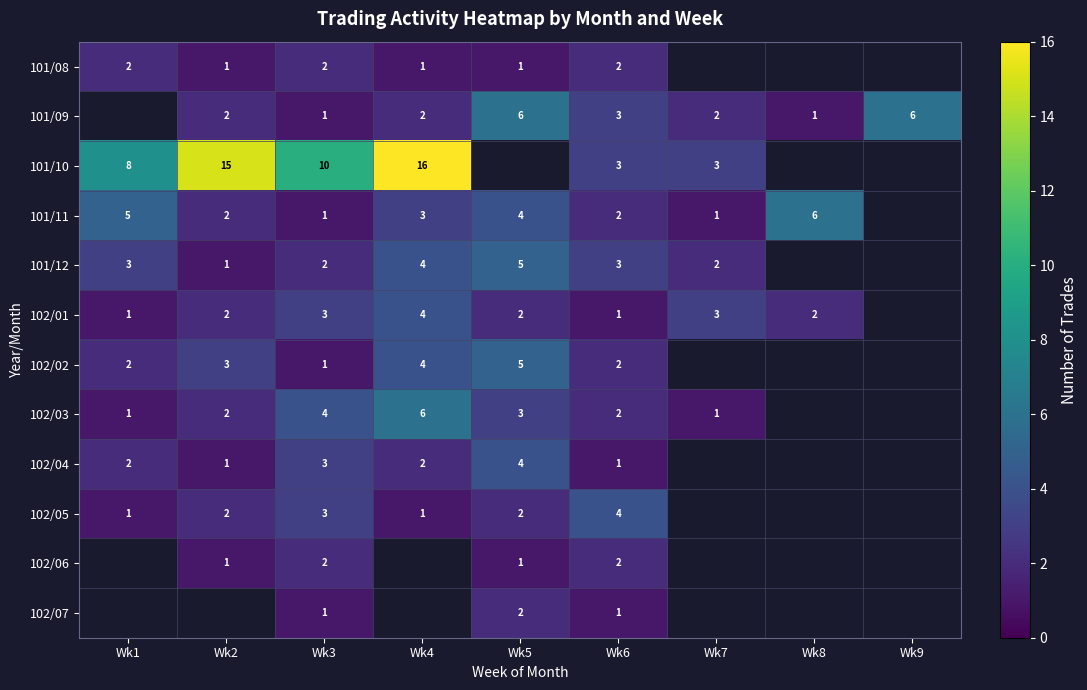

Which has a higher value, Wk9 or Wk4?

Wk4